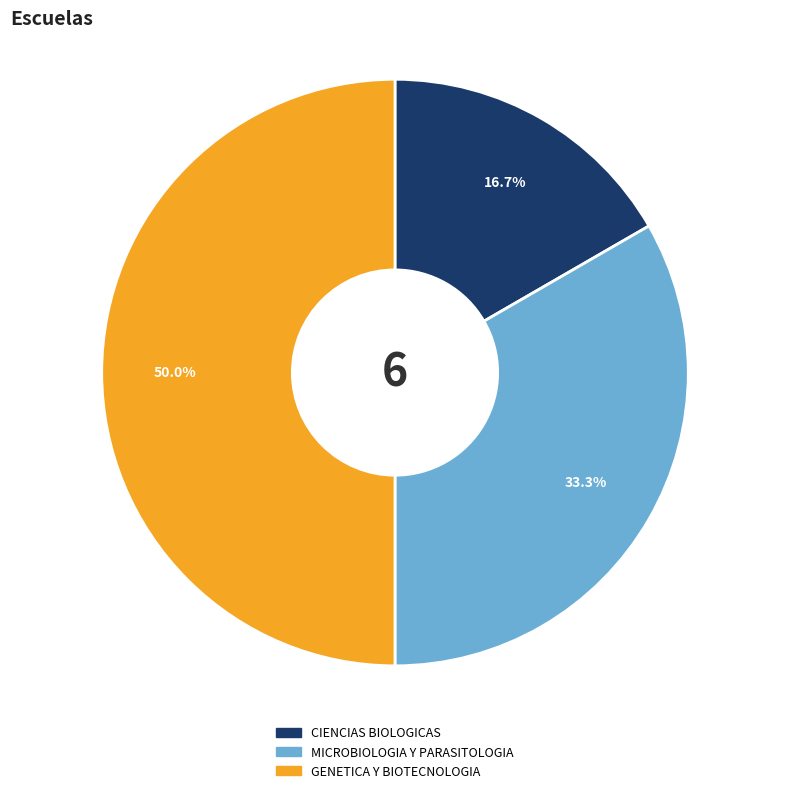

How many segments does this pie chart have?

3